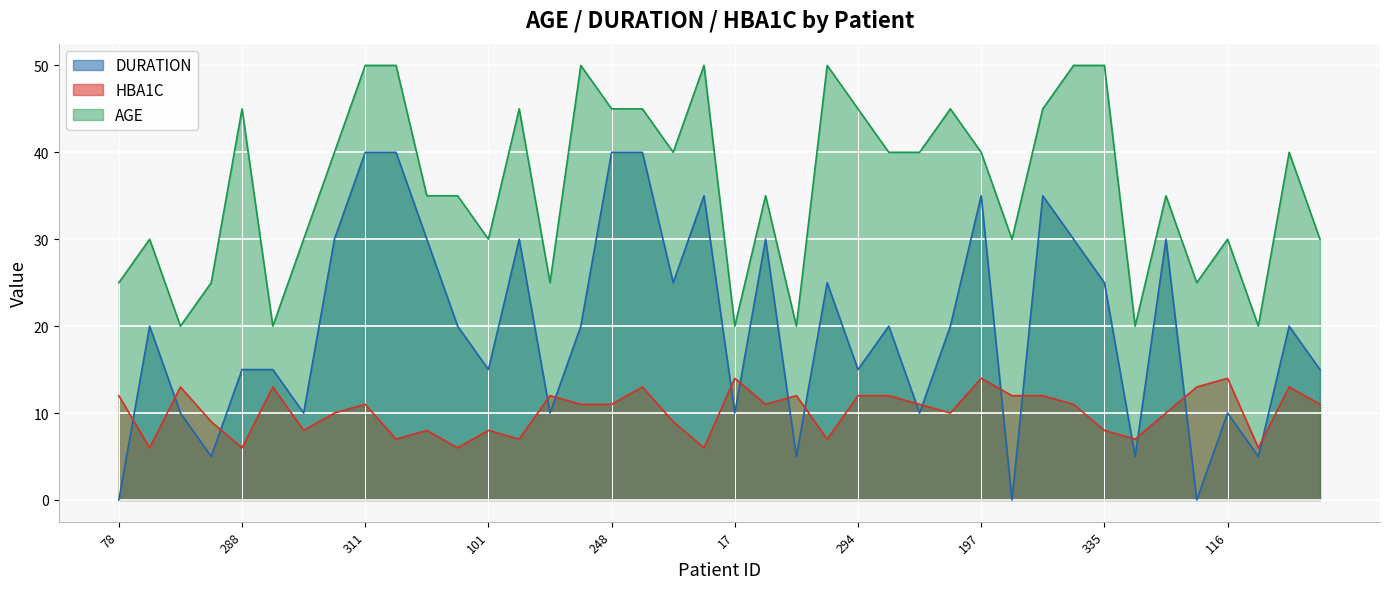

How many lines are shown in the chart?

3